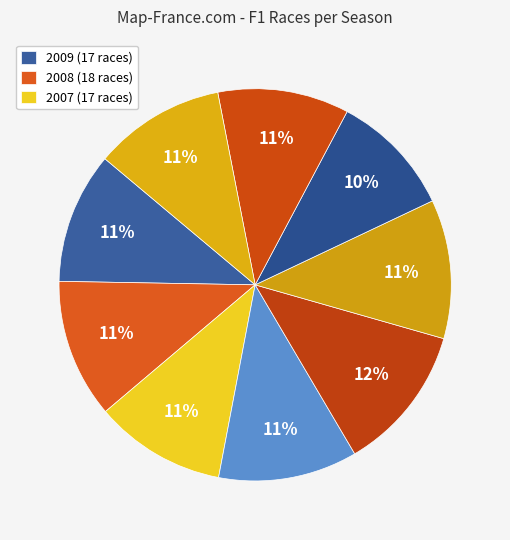

Count the number of slices in the pie.

9